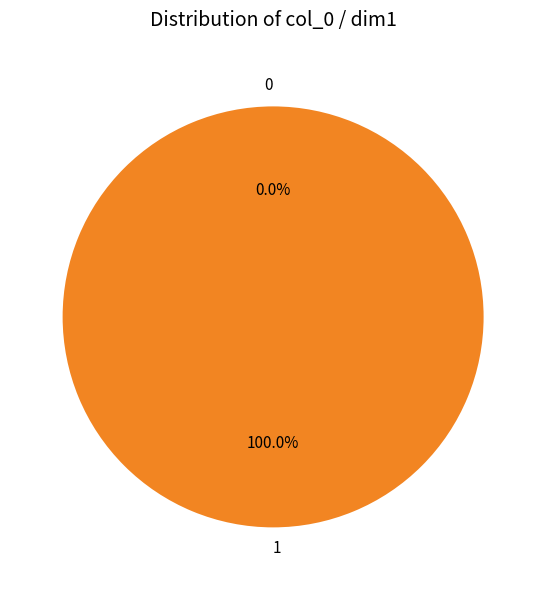

What percentage is the 1 slice, to the nearest percent?

100%